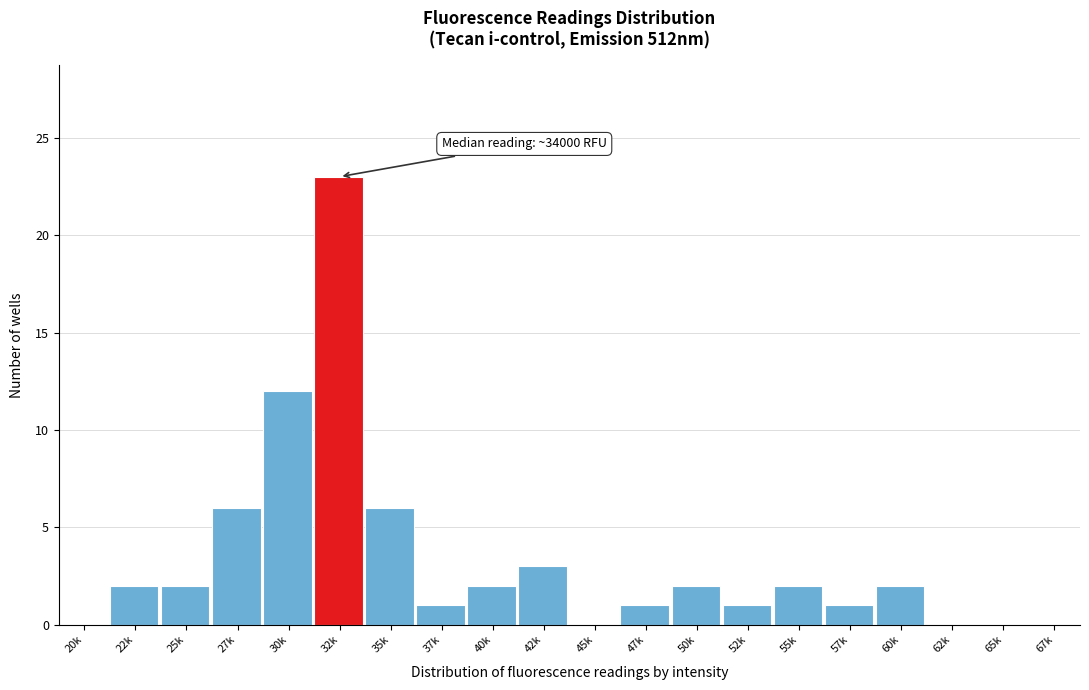

Reading right to left, what are all the values shown in this chart?

67k=0	65k=0	62k=0	60k=2	57k=1	55k=2	52k=1	50k=2	47k=1	45k=0	42k=3	40k=2	37k=1	35k=6	32k=23	30k=12	27k=6	25k=2	22k=2	20k=0